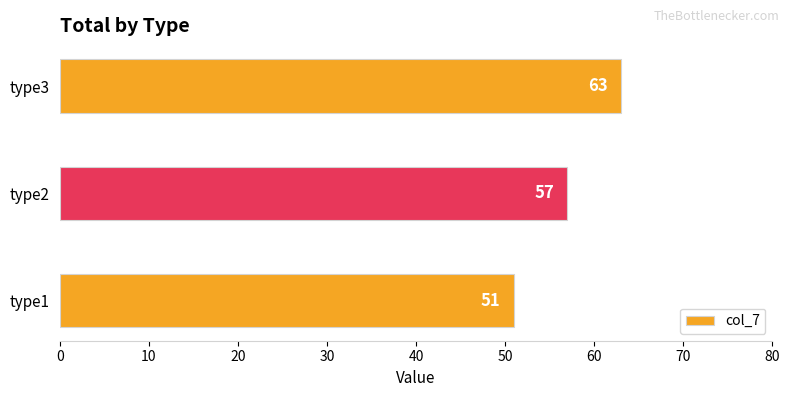

List the labels in order of value, largest first.

type3, type2, type1